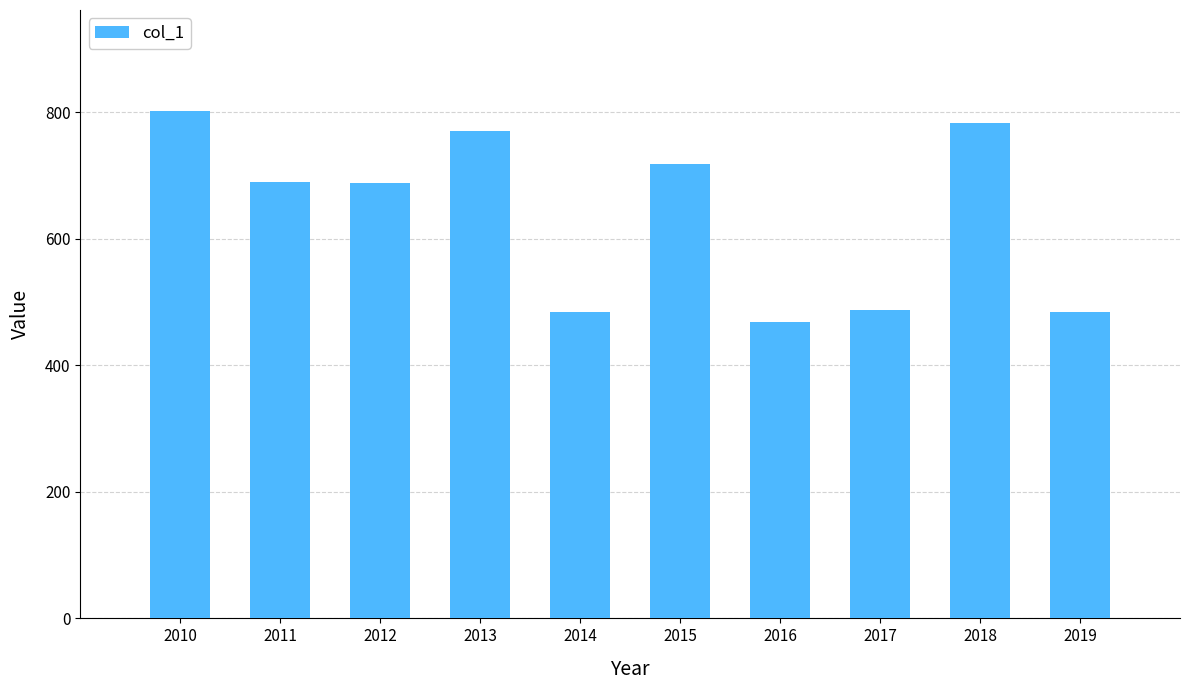

Where does the data first go above 689?

2010